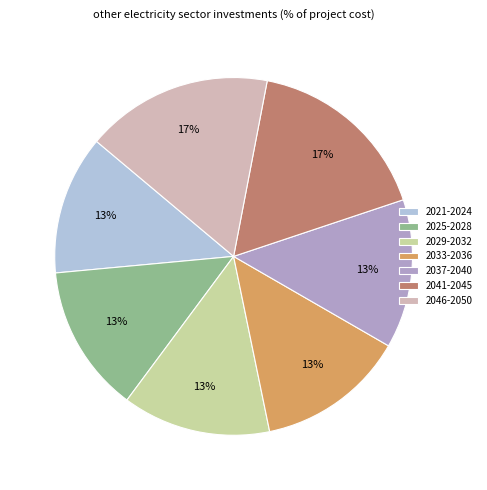

To the nearest percent, what is the average slice percentage?

14%